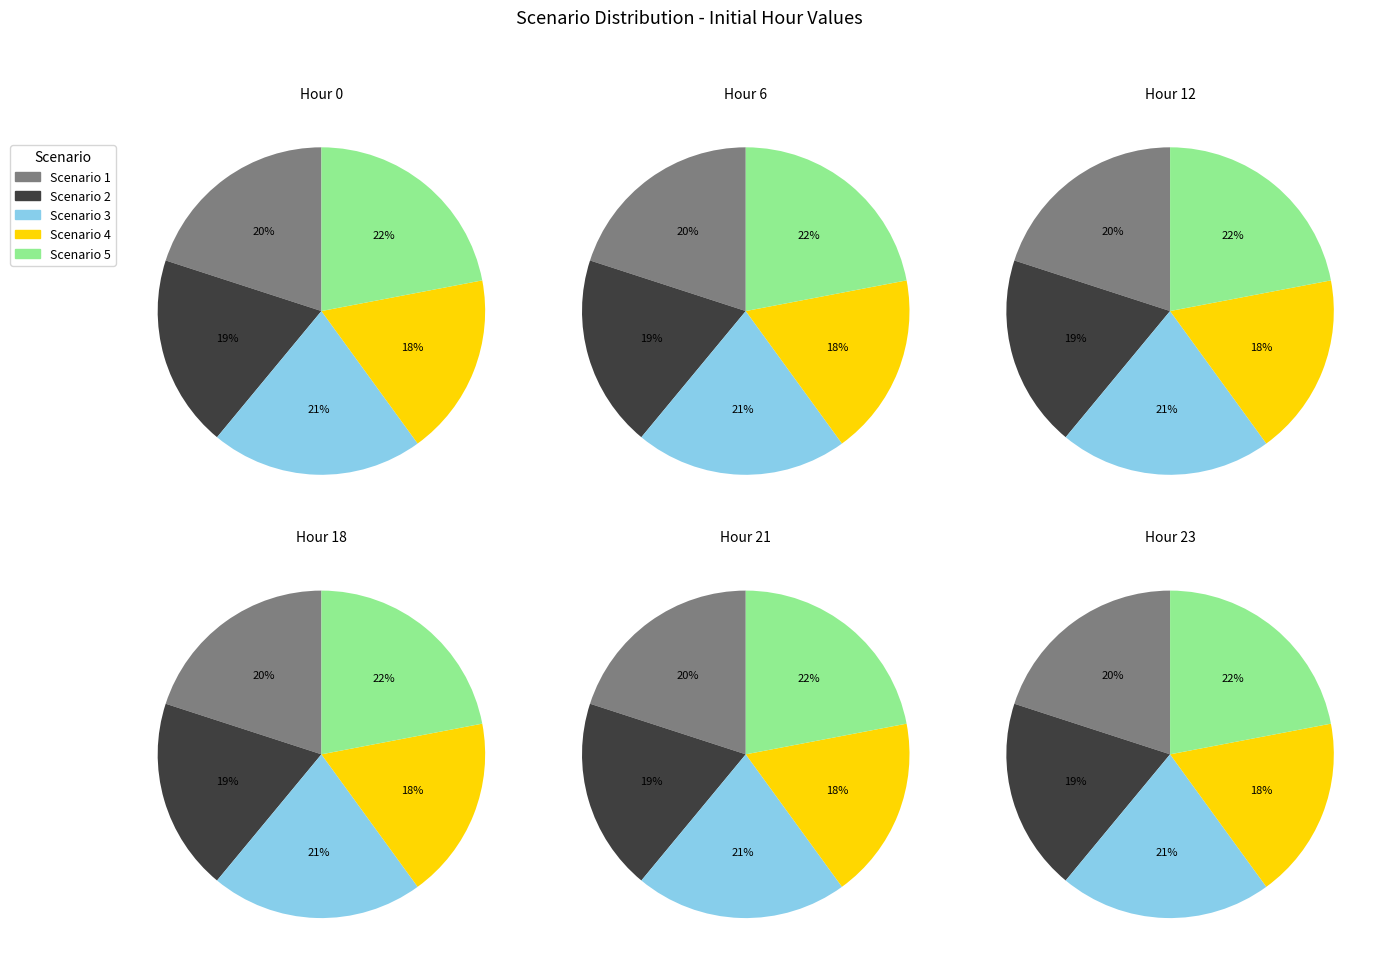

Is there a majority slice in this chart?

No